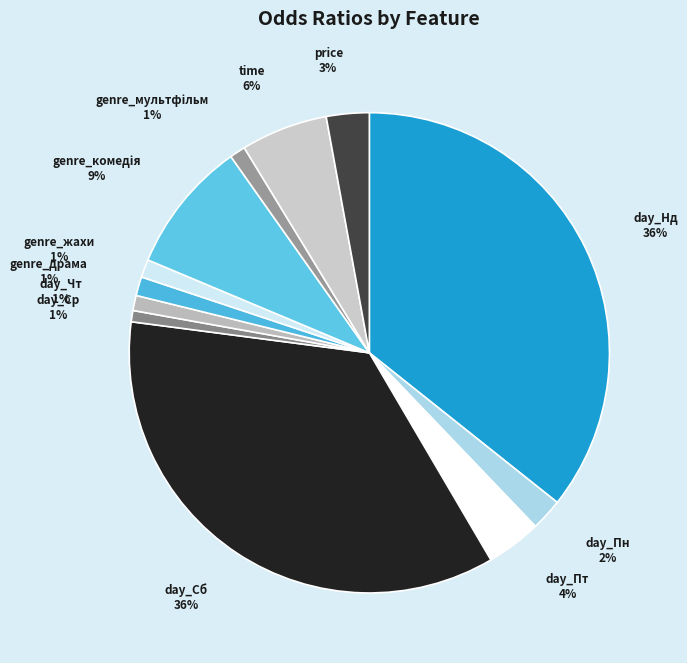

Is the sum of day_Пт and price greater than half?

No